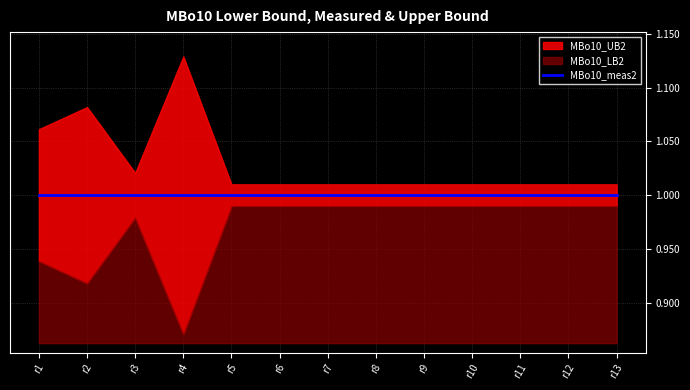

What is the spread (max minus min) of values at r1?

0.1